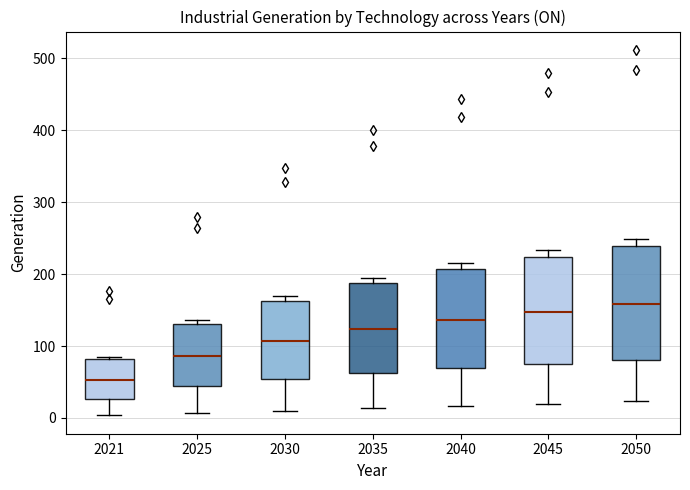

Reading left to right, read every box against the y-axis: the position of its median line, the range the box covers, and the ends of its whiskers. The values are not printed on the chart, so give them approximately, as read against the axis.

2021: median 50, box 30 to 80, whiskers 0 to 80 (just above the box's upper edge)
2025: median 90, box 40 to 130, whiskers 10 to 140
2030: median 110, box 50 to 160, whiskers 10 to 170
2035: median 120, box 60 to 190, whiskers 10 to 200
2040: median 140, box 70 to 210, whiskers 20 to 220
2045: median 150, box 80 to 220, whiskers 20 to 230
2050: median 160, box 80 to 240, whiskers 20 to 250